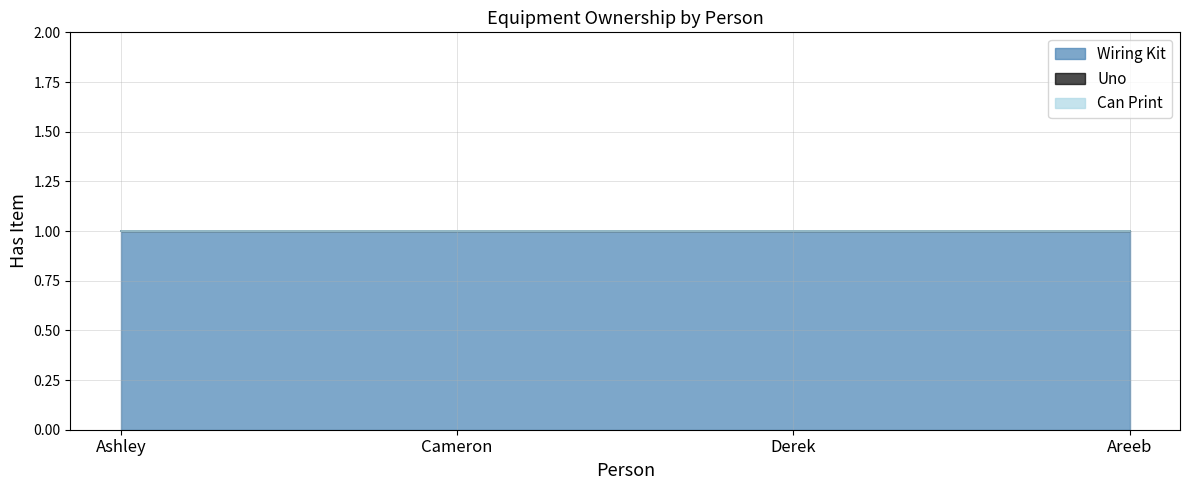

What is the difference between the highest and lowest values at Derek?

1